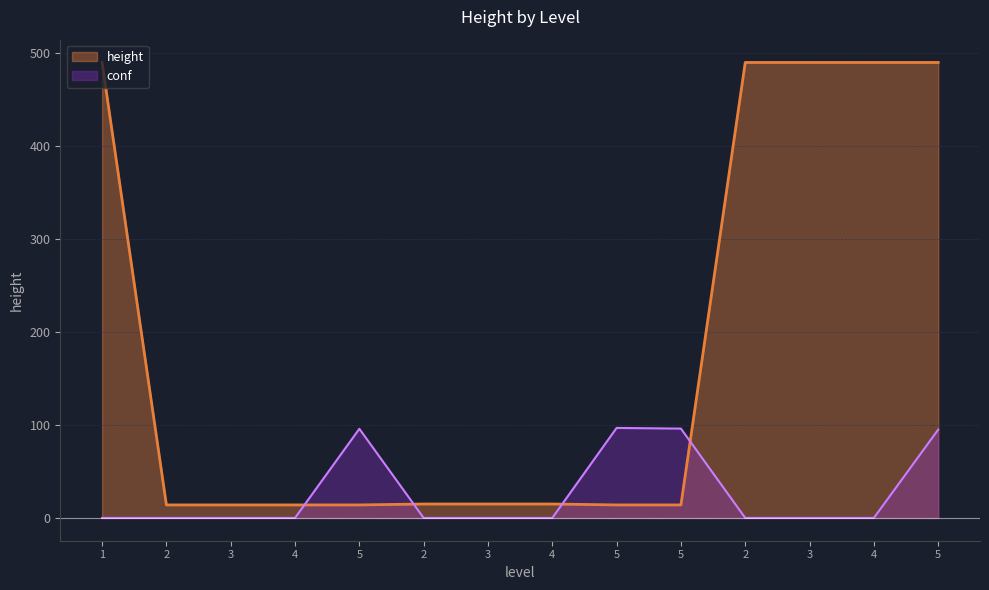

What is the maximum value shown in the chart?

490.0